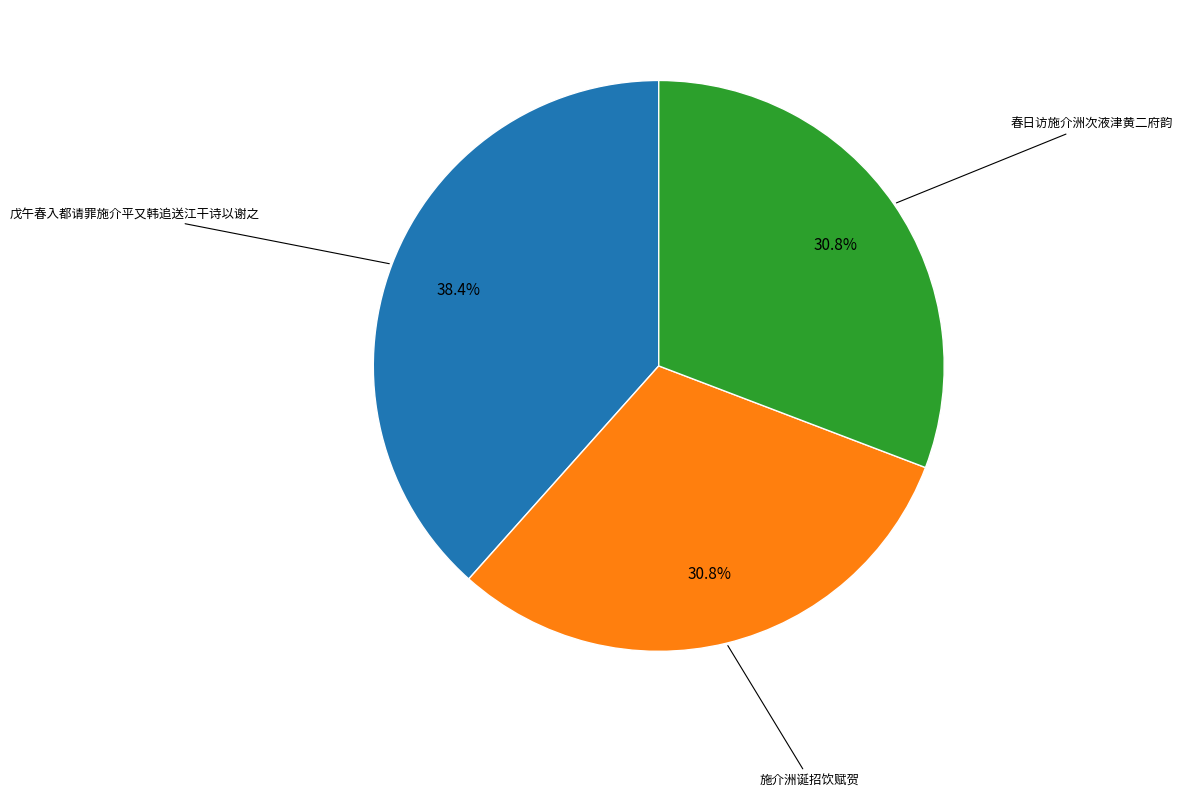

Is there a majority slice in this chart?

No